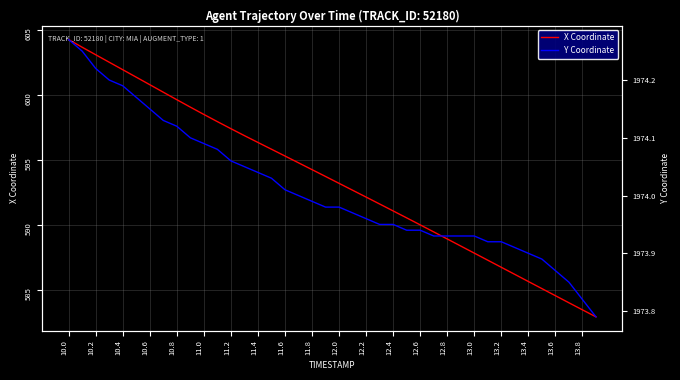

What is the smallest value displayed?

582.9